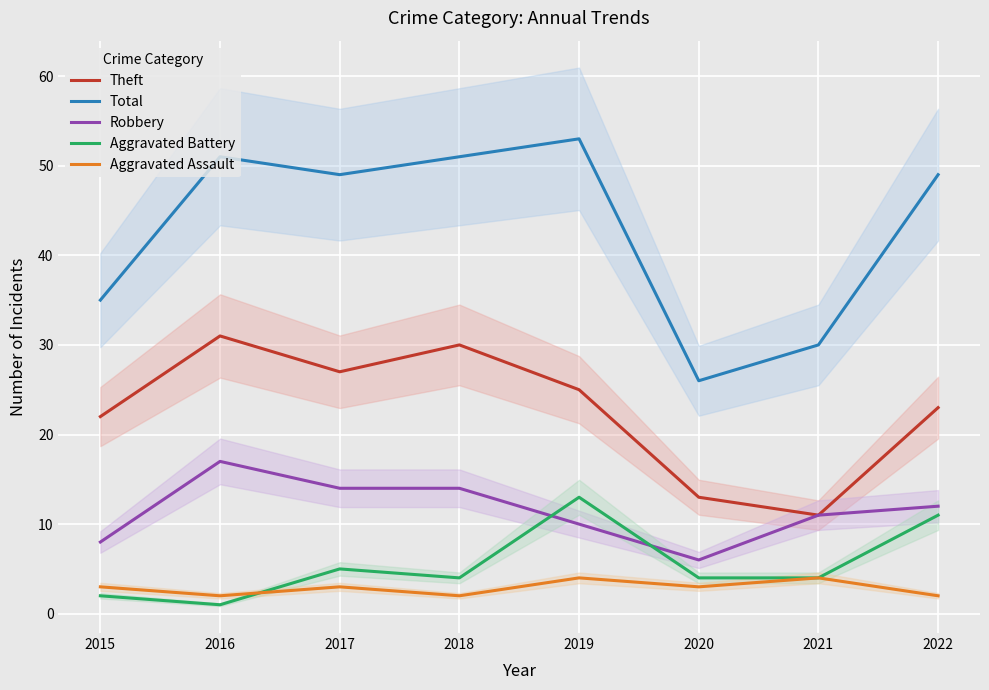

Which series has the largest total across all categories?

Total